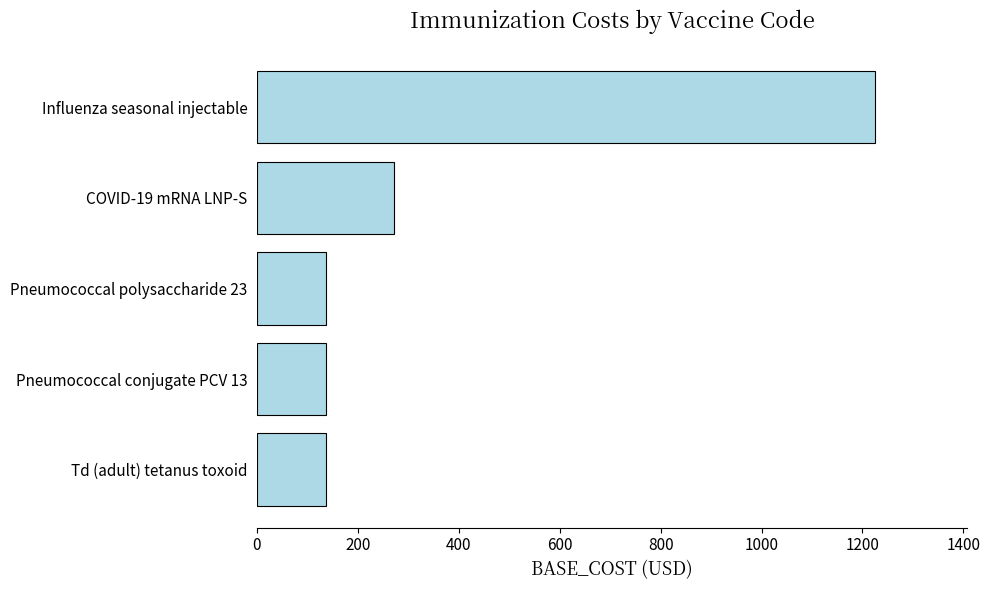

At which label is the value closest to 680?

COVID-19 mRNA LNP-S